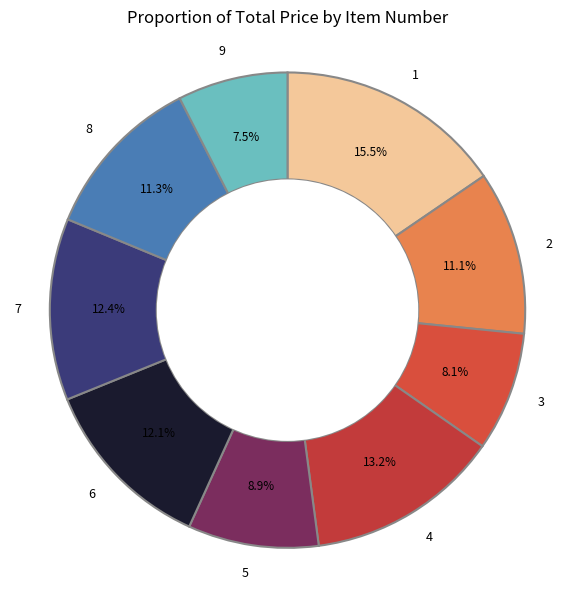

Which has a higher value, 2 or 4?

4